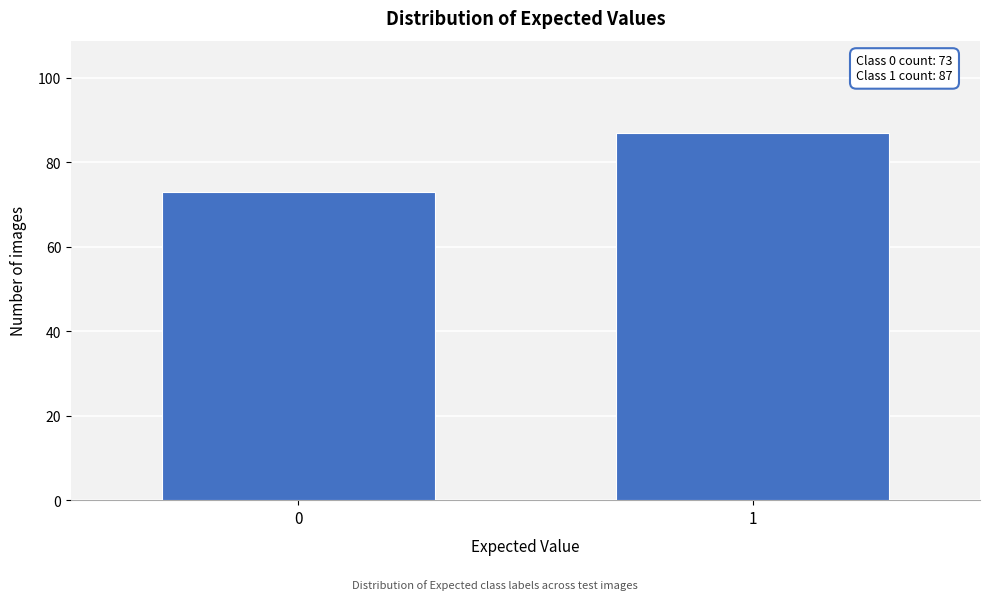

Reading right to left, what are all the values shown in this chart?

87	73